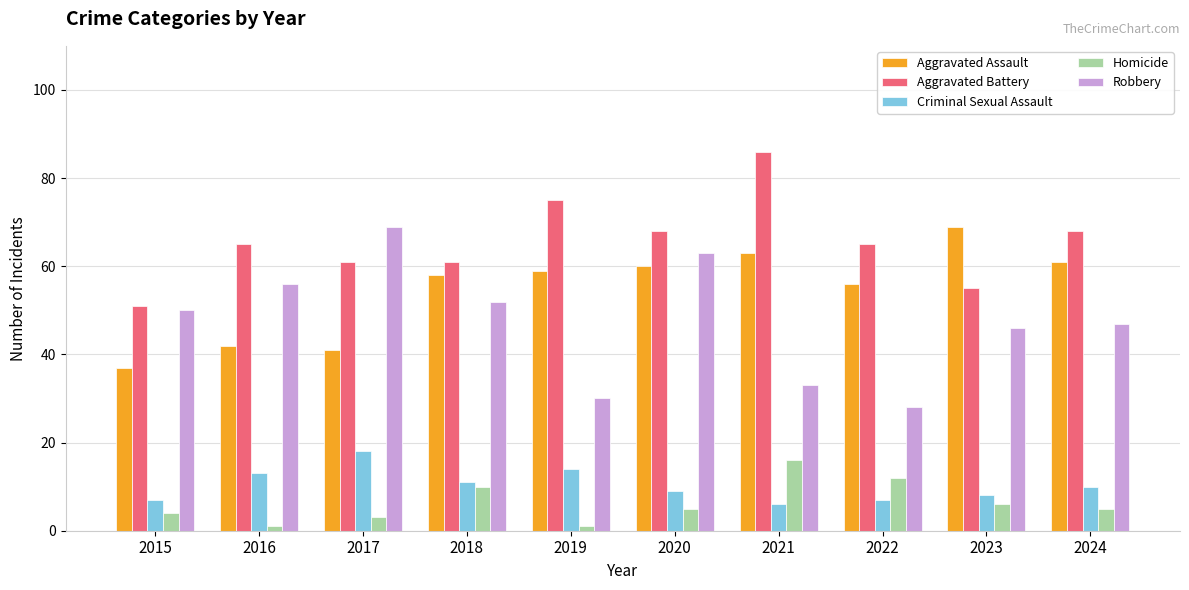

Rank the series at 2022 from lowest to highest value.

Criminal Sexual Assault, Homicide, Robbery, Aggravated Assault, Aggravated Battery